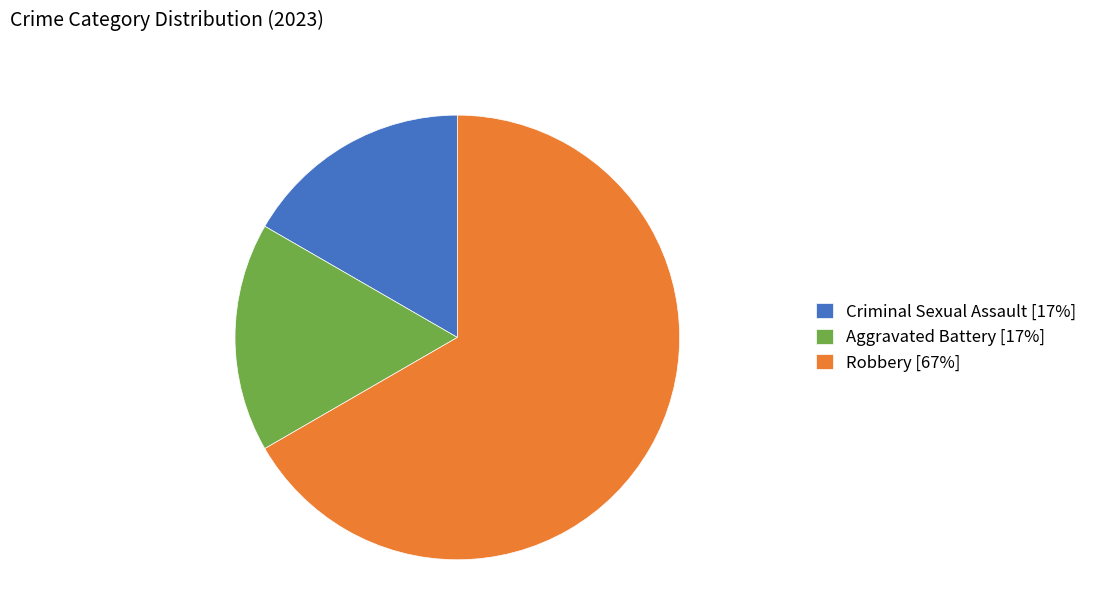

Is there a majority slice in this chart?

Yes